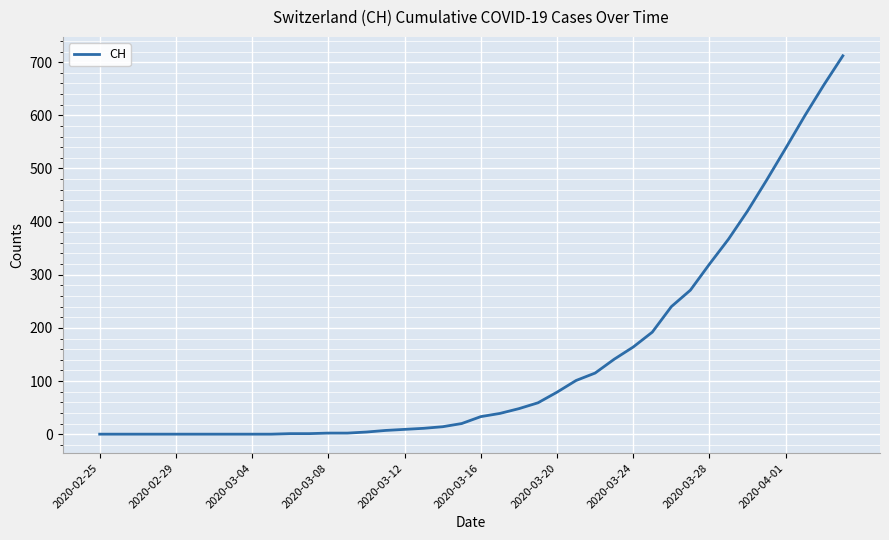

What is the maximum value shown in the chart?

712